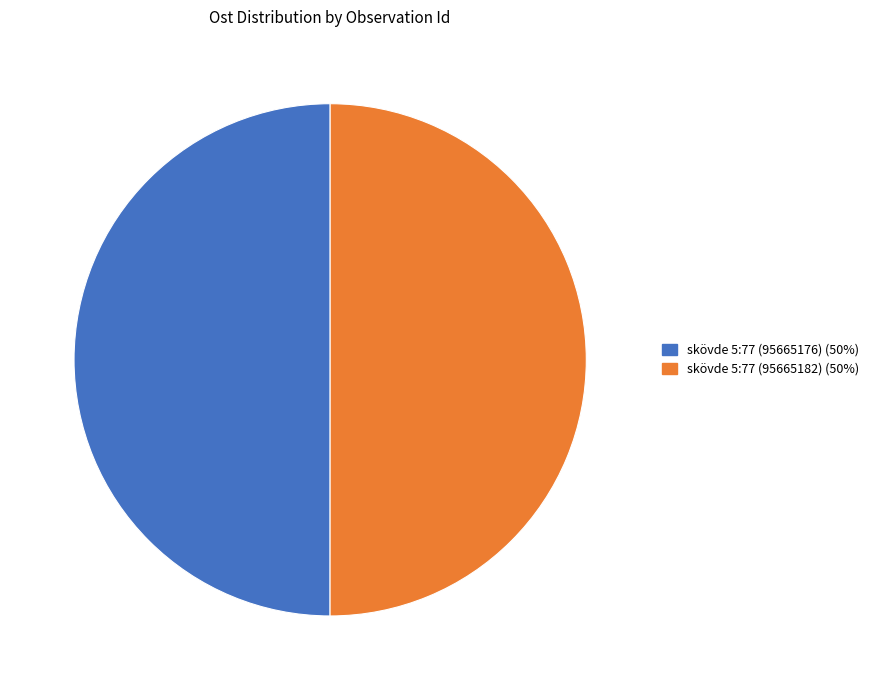

Is it true that skövde 5:77 (95665176) is 44% of the pie?

False